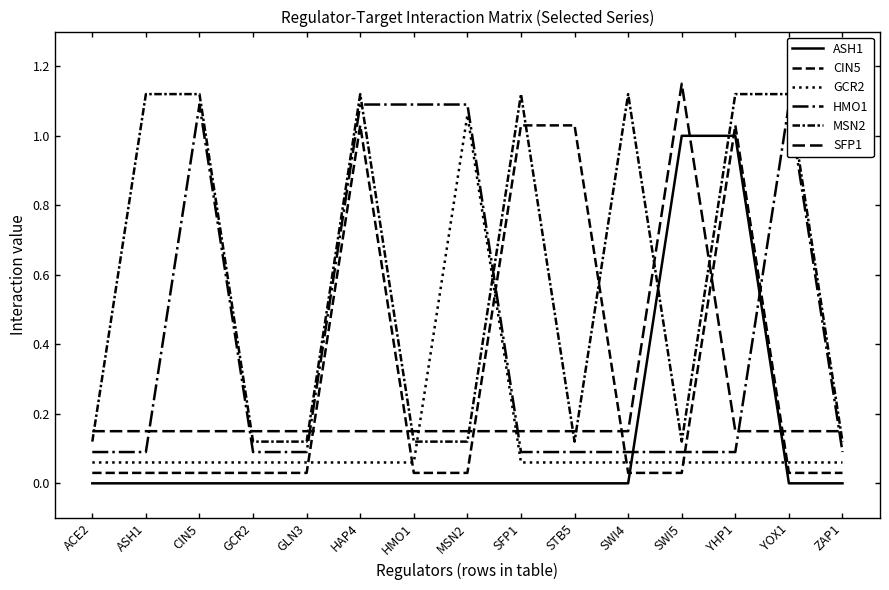

List the series in order of their peak value, lowest first.

ASH1, CIN5, GCR2, HMO1, MSN2, SFP1